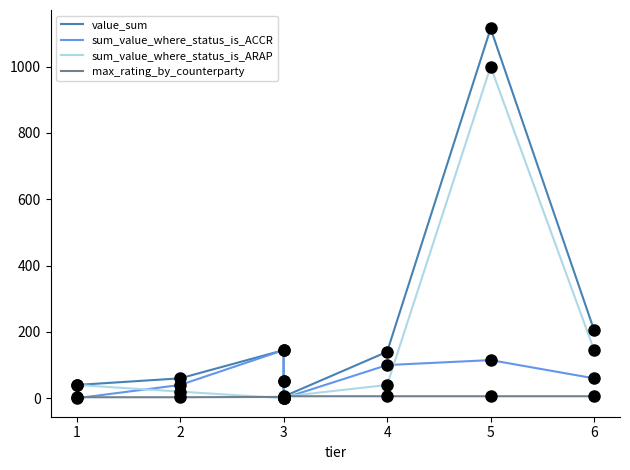

Rank the series by their average value, from lowest to highest.

max_rating_by_counterparty, sum_value_where_status_is_ACCR, sum_value_where_status_is_ARAP, value_sum